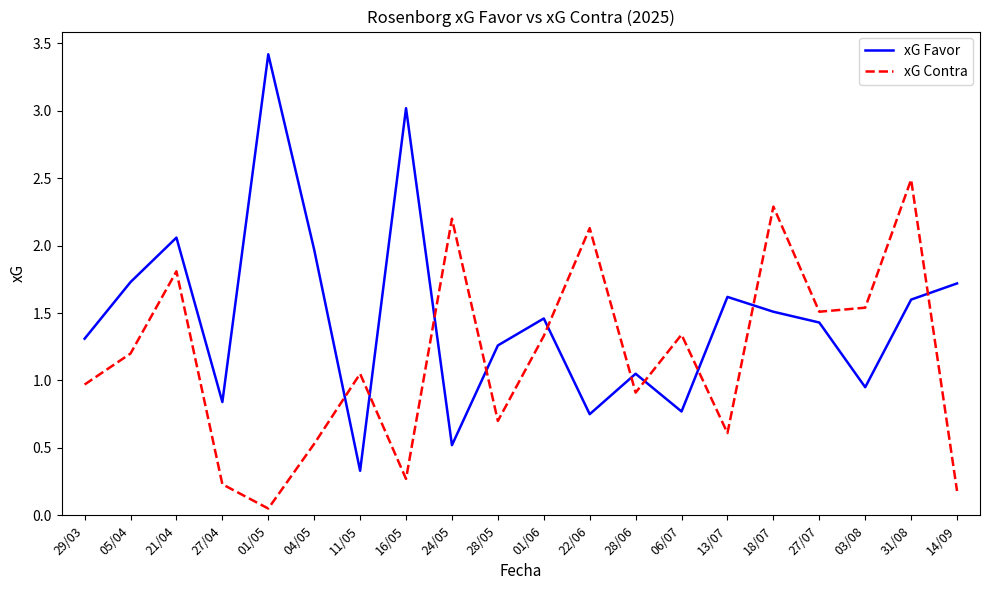

Where does the xG Favor series first go above 1?

29/03